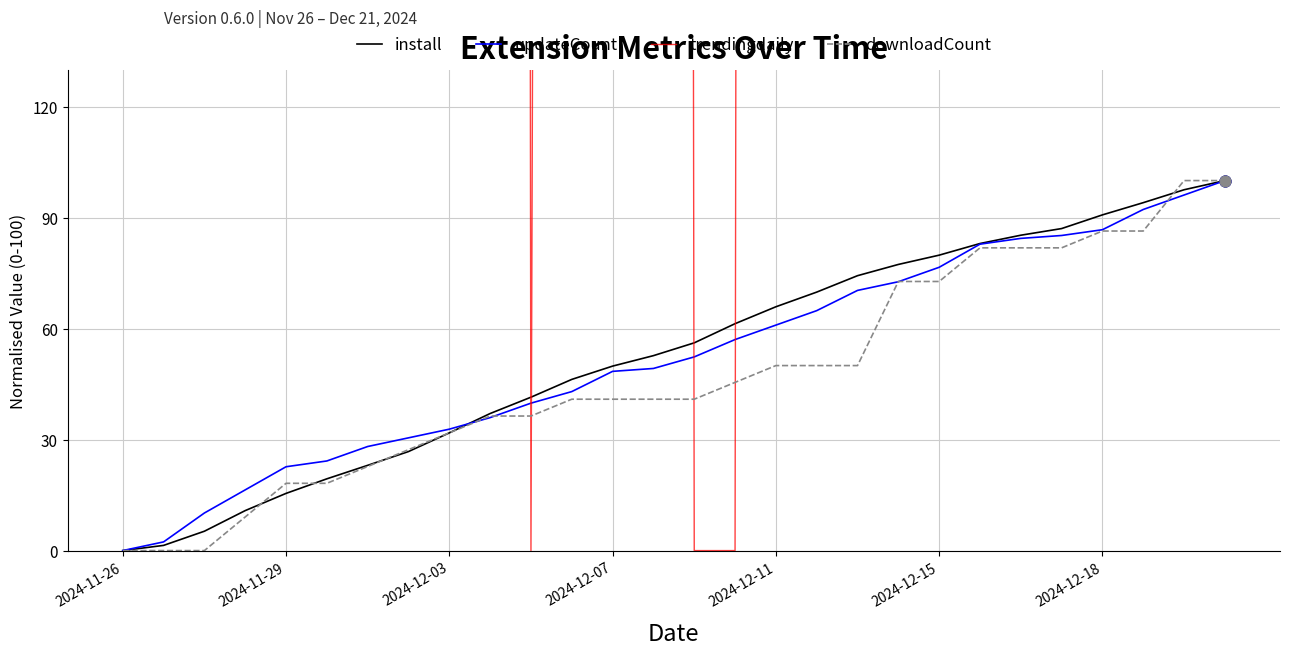

Which series has the largest total across all categories?

trendingdaily